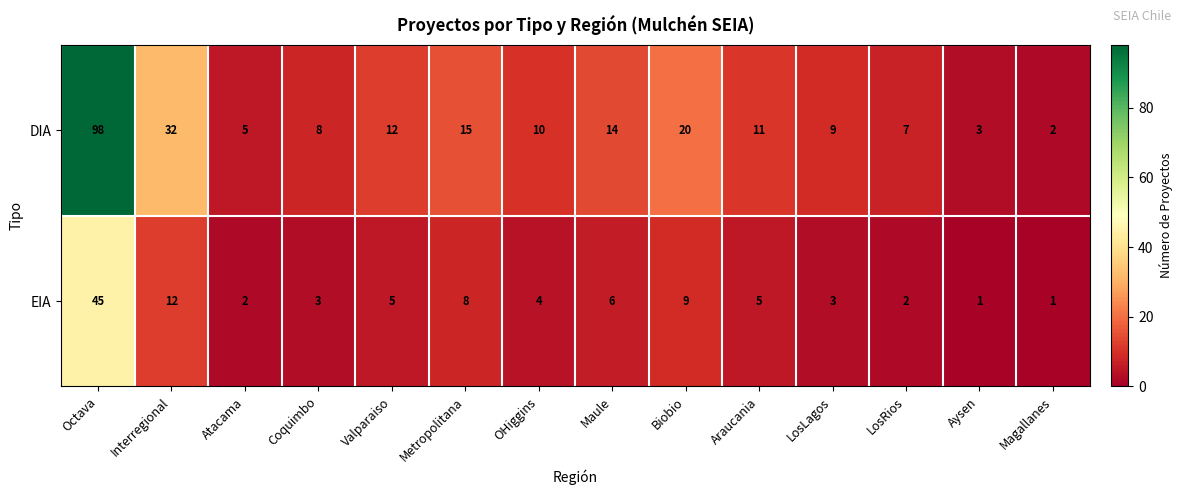

What is the sum of the DIA values at Interregional and Aysen?

35